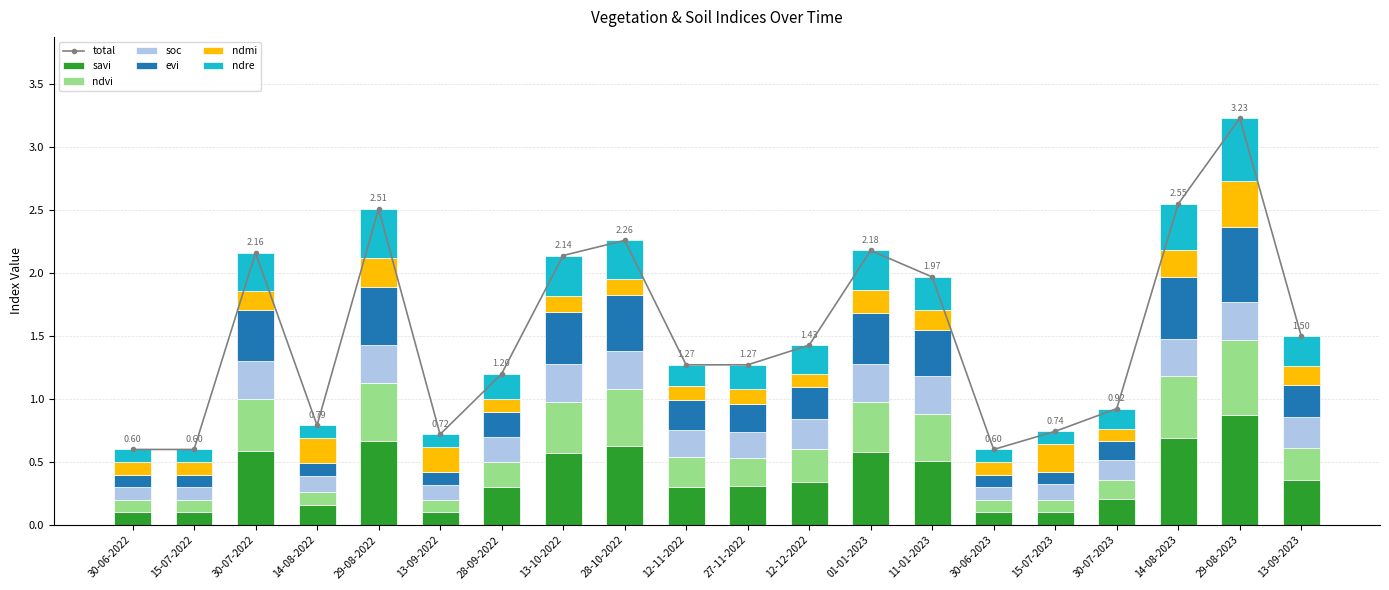

At which category is the sum across all series the highest?

29-08-2023